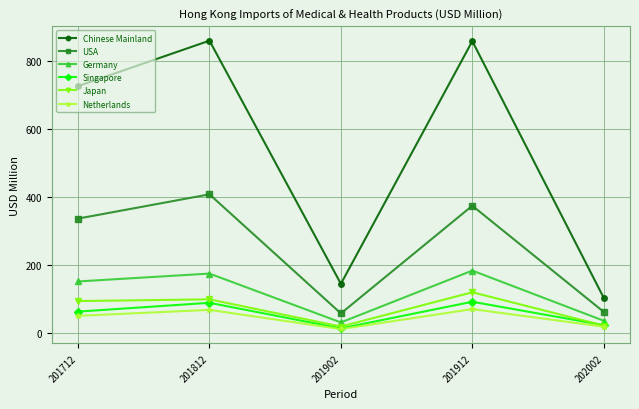

Which series has the largest total across all categories?

Chinese Mainland